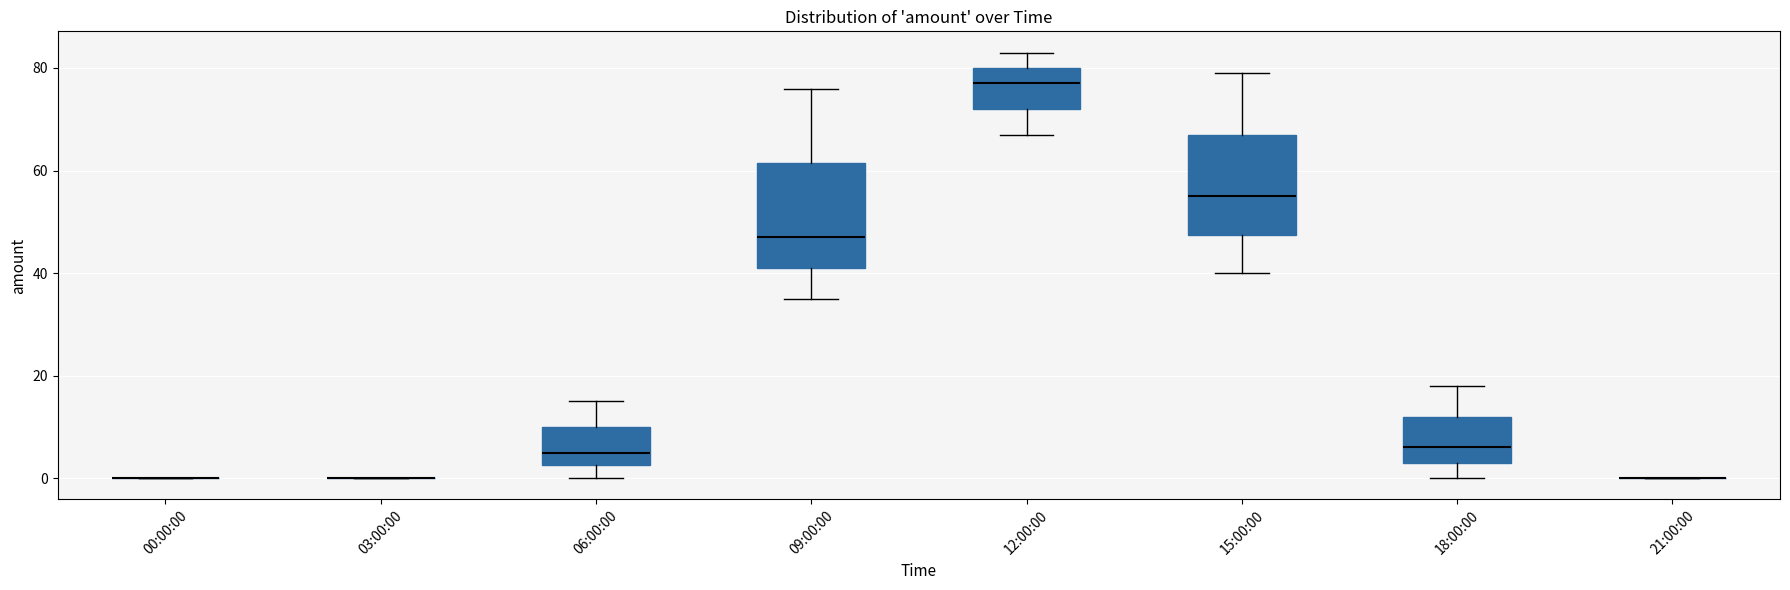

Reading left to right, transcribe this box plot: for each box, give where its median line is, the range the box spans, and where its two whiskers end, as read against the y-axis. The values are not printed on the chart, so give them approximately, as read against the axis.

00:00:00: box collapsed to a line at 0, whiskers 0 to 0
03:00:00: box collapsed to a line at 0, whiskers 0 to 0
06:00:00: median 6, box 2 to 10, whiskers 0 to 16
09:00:00: median 48, box 42 to 62, whiskers 36 to 76
12:00:00: median 78, box 72 to 80, whiskers 68 to 84
15:00:00: median 56, box 48 to 68, whiskers 40 to 80
18:00:00: median 6, box 4 to 12, whiskers 0 to 18
21:00:00: box collapsed to a line at 0, whiskers 0 to 0